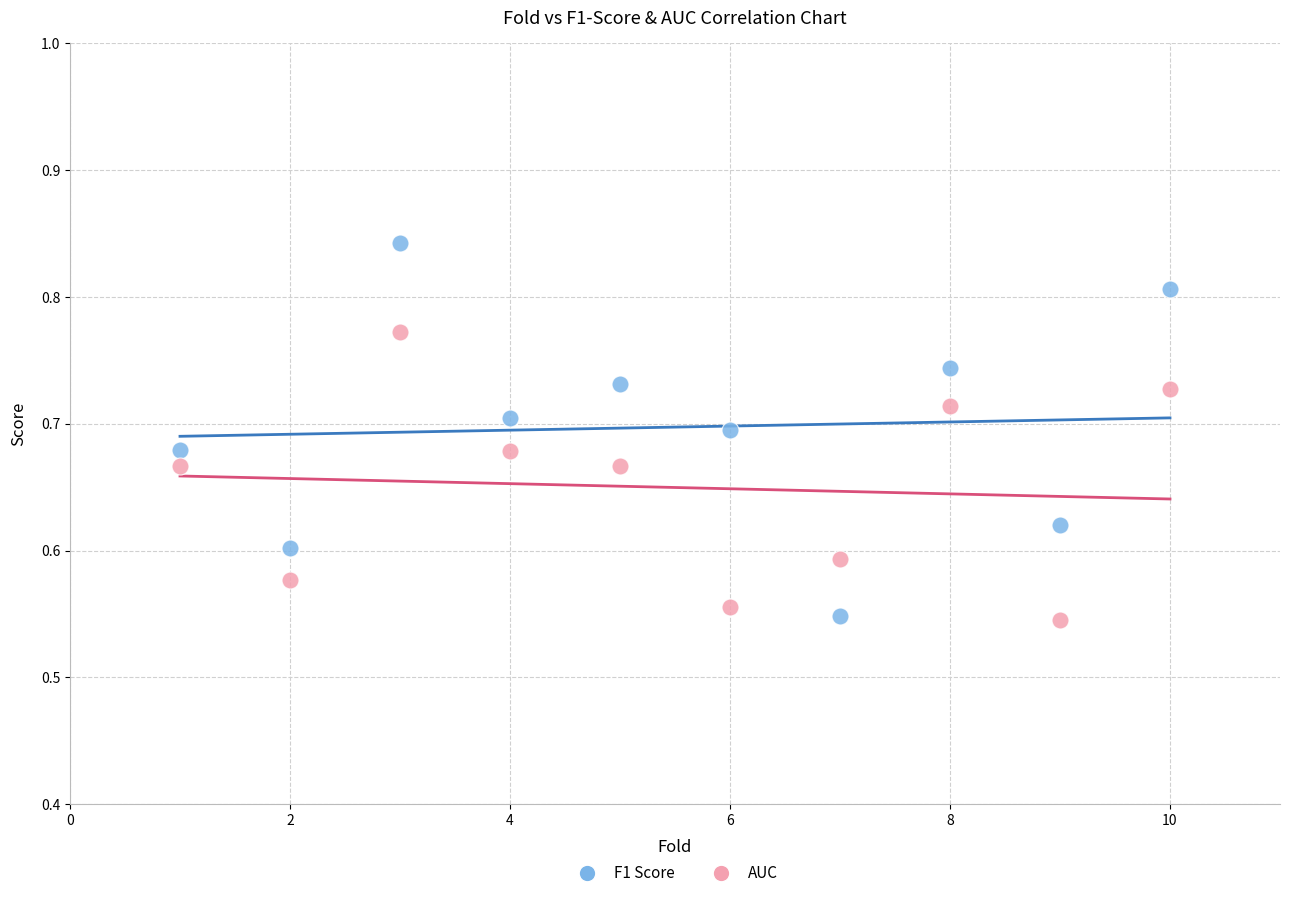

Across all data points, what is the range of Y values (max minus min)?

0.3